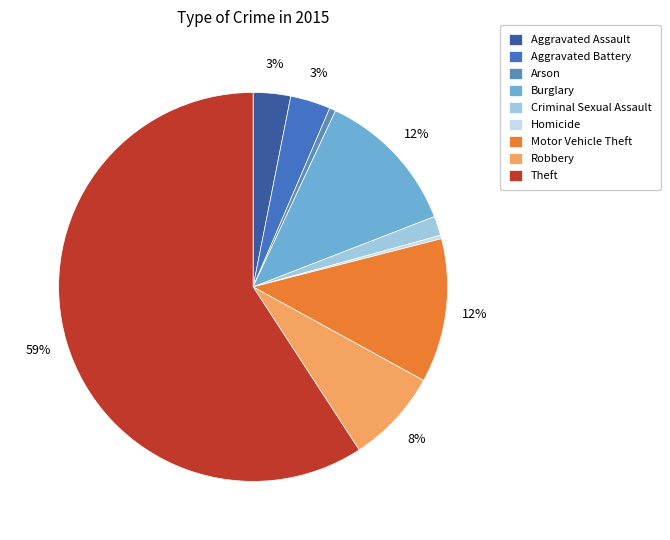

Does Robbery represent more than half of the total?

No